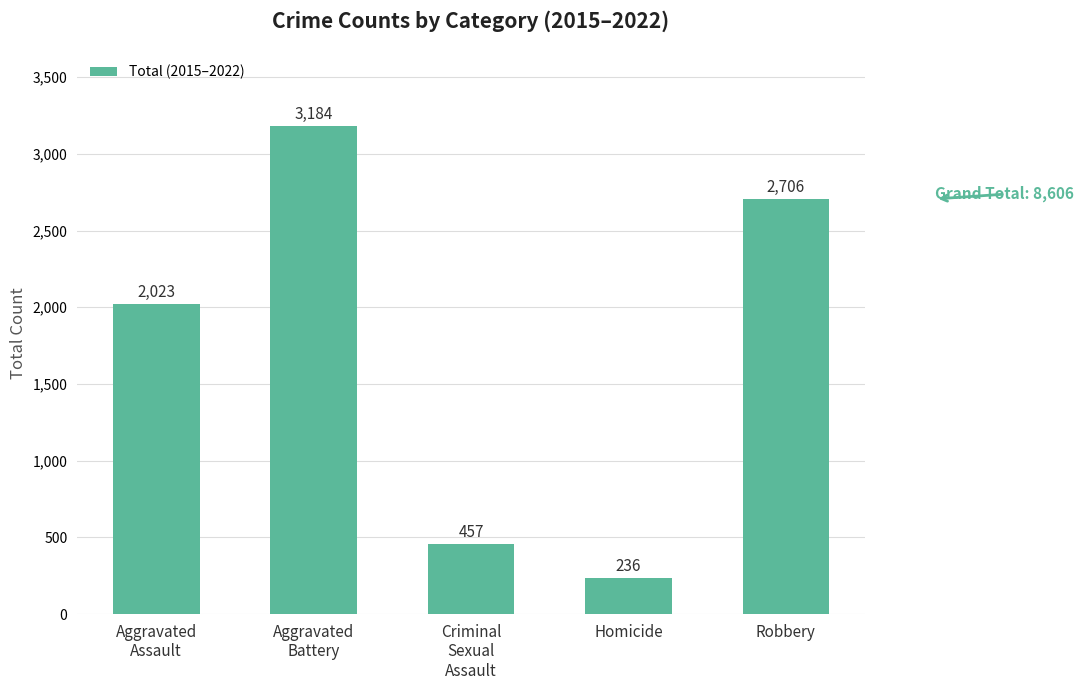

Reading right to left, extract all data points from this chart.

2706	236	457	3184	2023